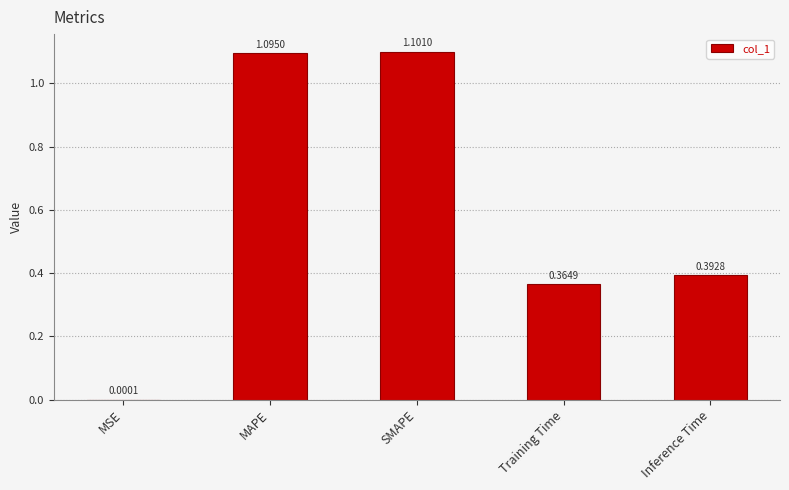

Which has a higher value, MAPE or MSE?

MAPE